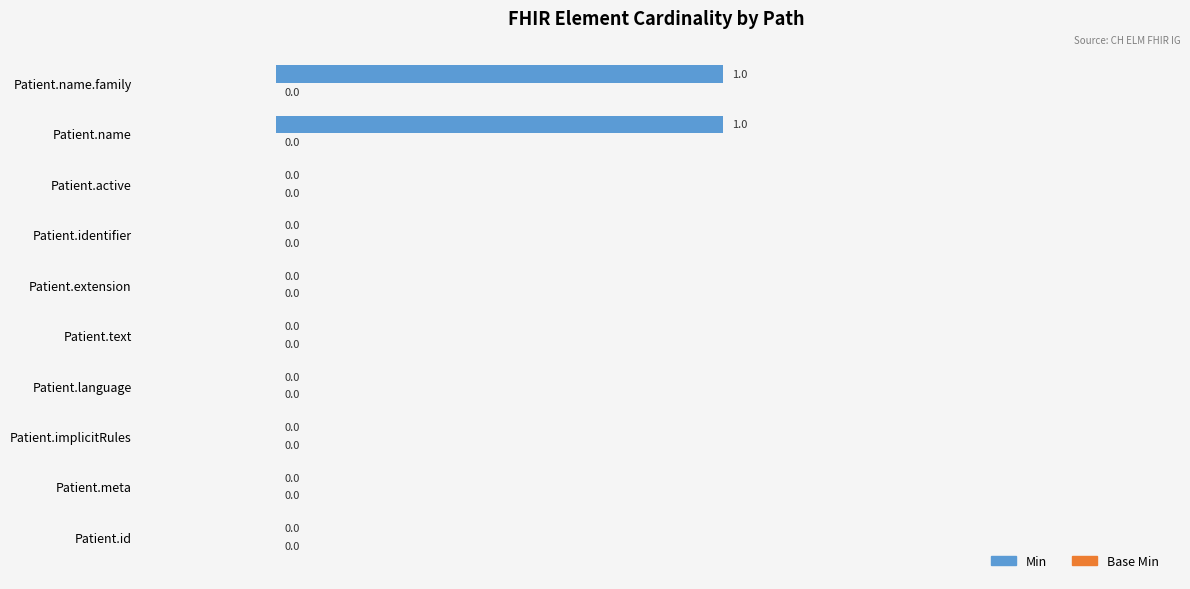

Reading top to bottom, what are all the values shown in this chart?

Patient.name.family=1	Patient.name=1	Patient.active=0	Patient.identifier=0	Patient.extension=0	Patient.text=0	Patient.language=0	Patient.implicitRules=0	Patient.meta=0	Patient.id=0